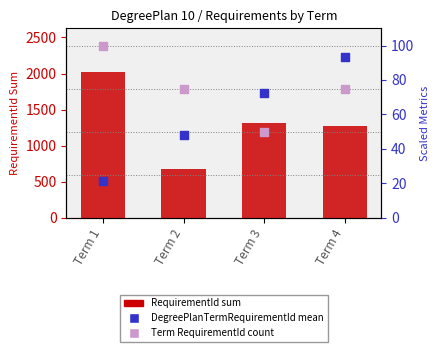

What is the total value across all series at Term 3?

1431.2